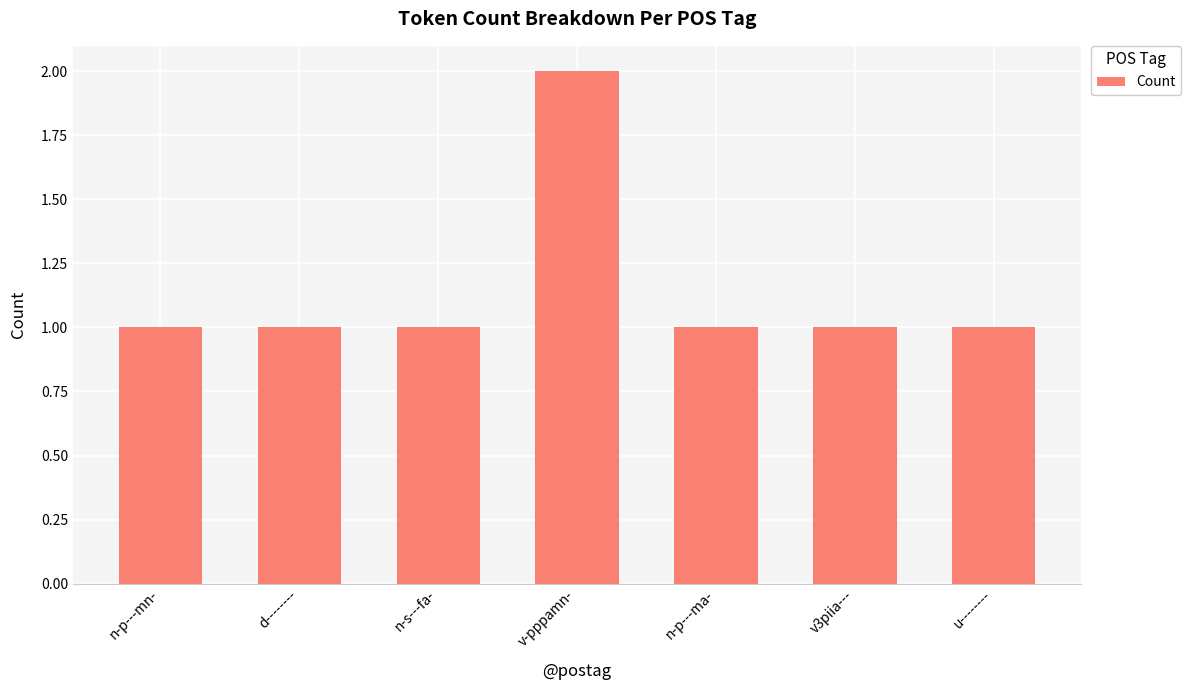

What position from the right is n-s---fa-?

5